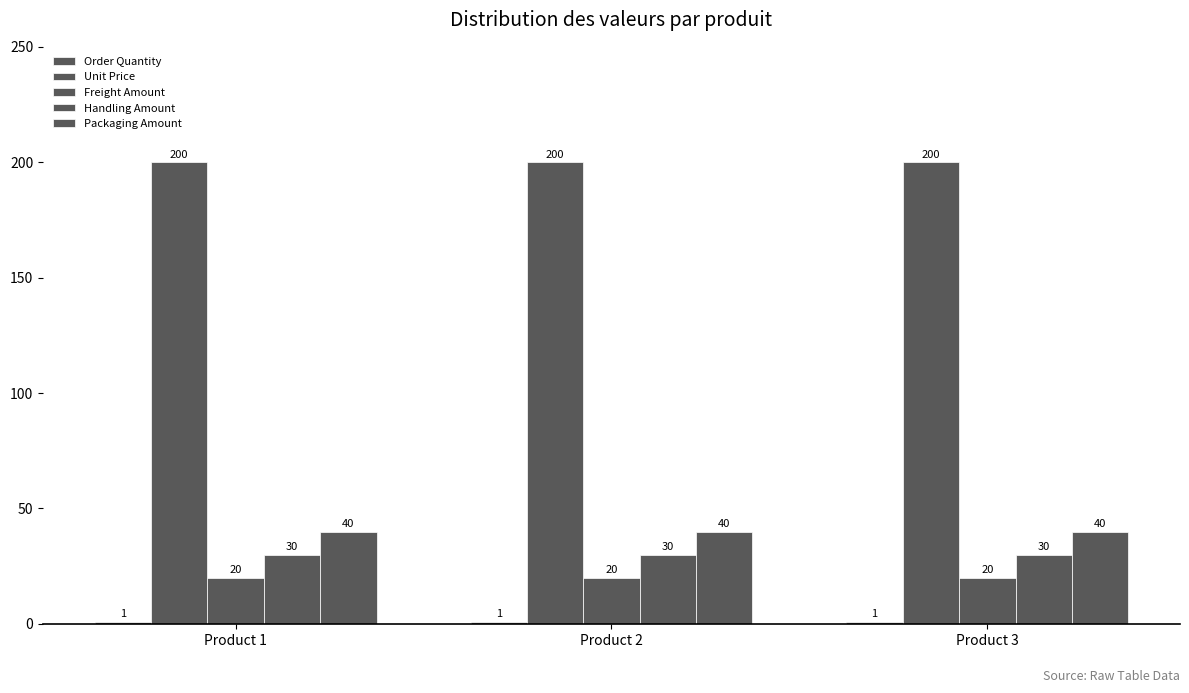

How many categories are shown in the chart?

3